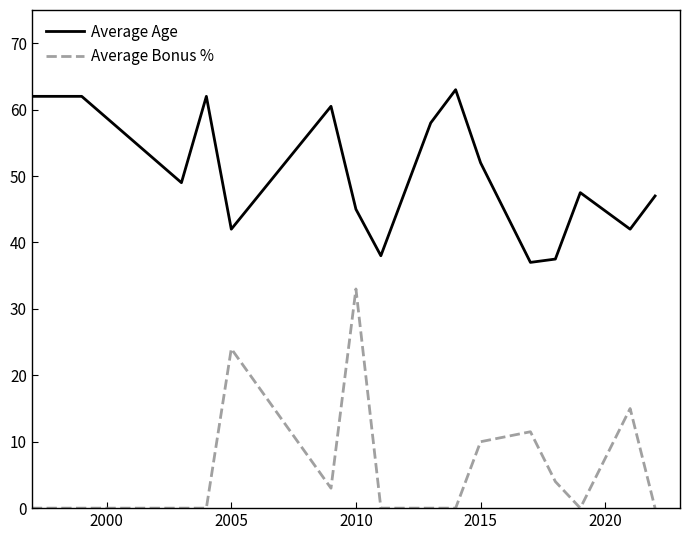

List the series in order of their overall mean, lowest first.

Average Bonus %, Average Age